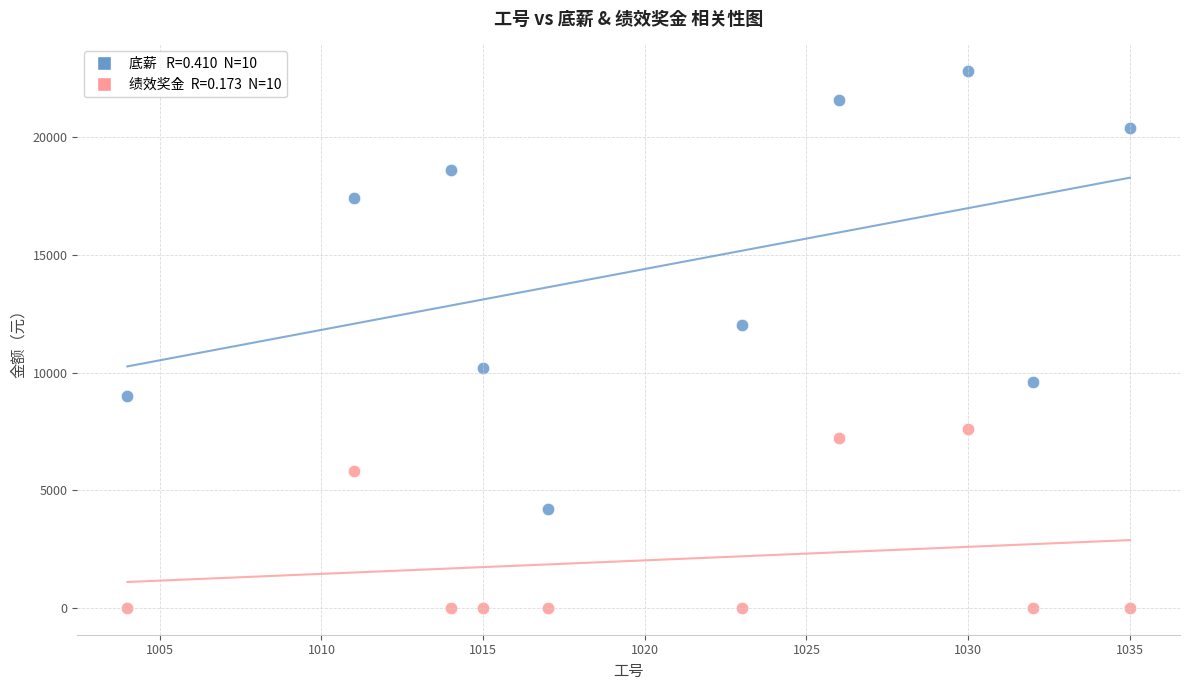

Across all series, what Y value is closest to 11400?

12000